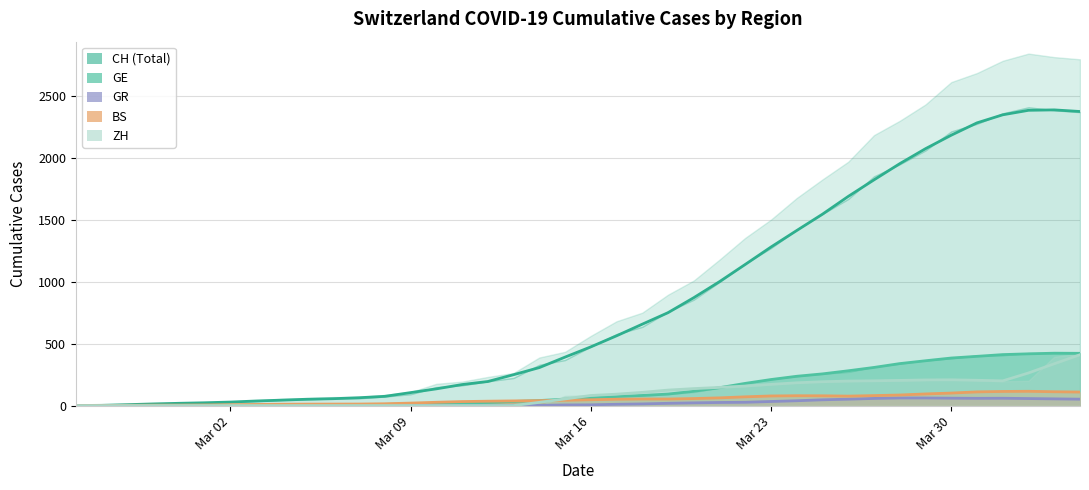

What is the value of the BS point at the 11th from the left?

12.0